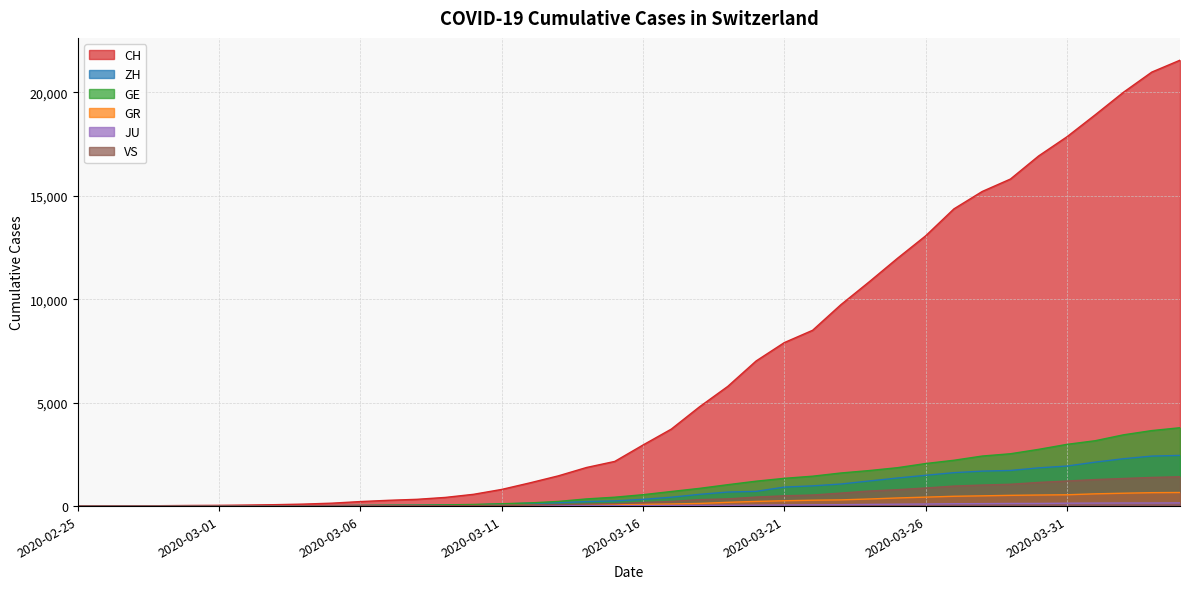

What is the difference between the maximum and second lowest values in the CH series?

21550